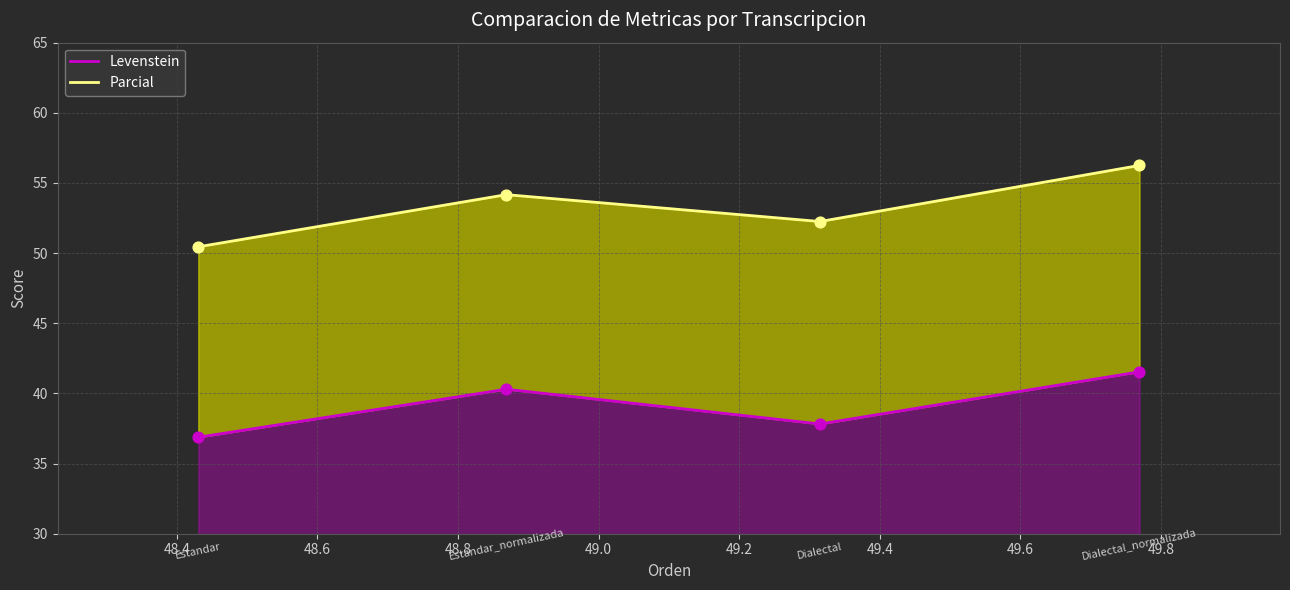

Is the value of Parcial at 48.2 greater than the value of Levenstein at 48.2?

Yes